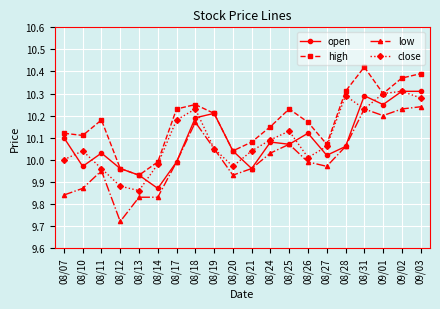

Which category has the highest value in the close series?

09/02